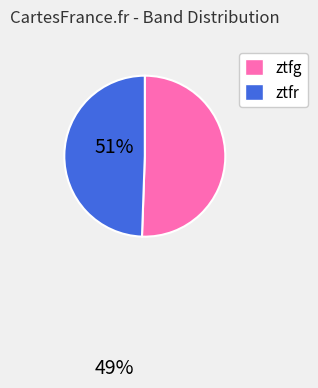

What is the ratio of the value at ztfr to the value at ztfg?

1.0